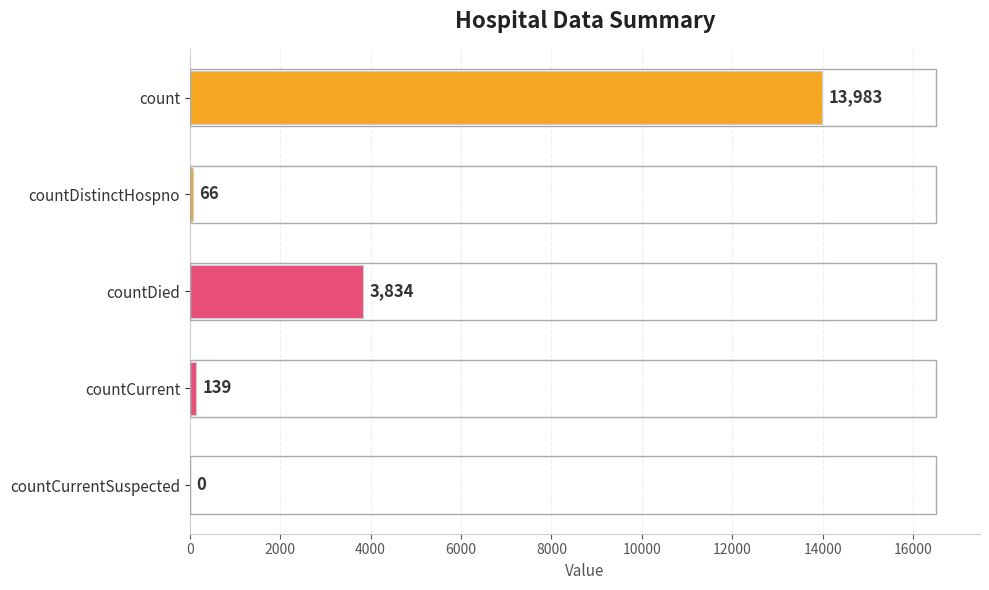

The chart shows a value of -8861 at countCurrentSuspected. True or false?

False